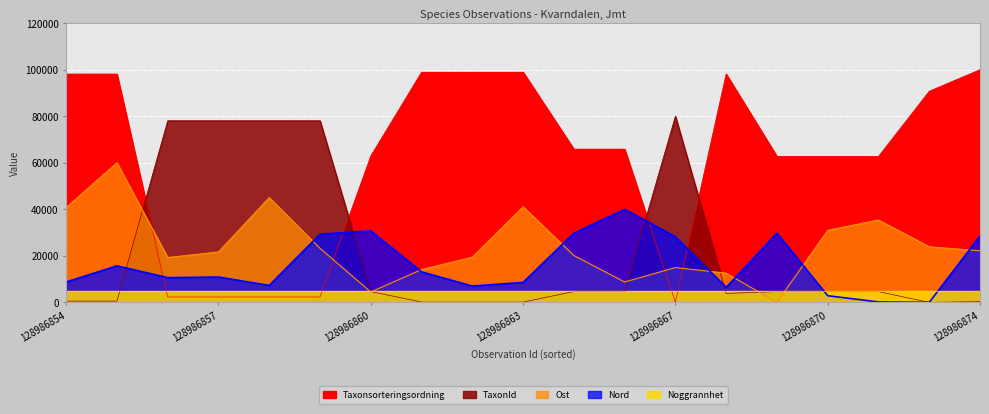

At how many categories does at least one series exceed 90026?

8